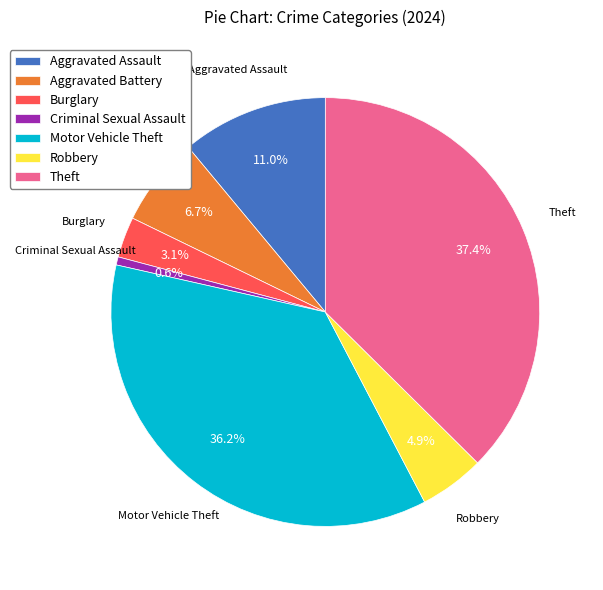

What is the largest slice in the pie chart?

Theft